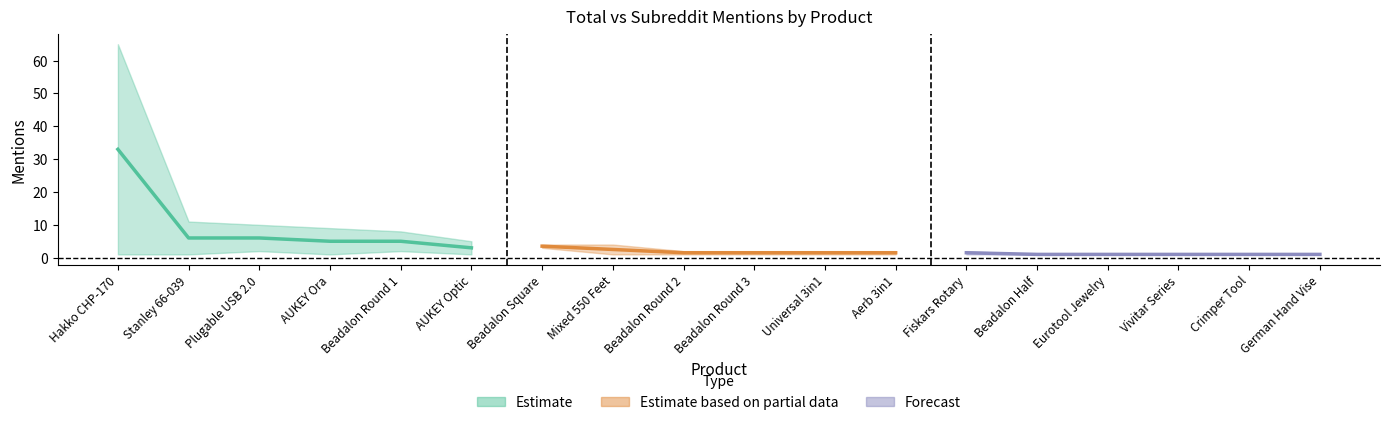

True or false: subreddit_mentions has a value of 1 at Beadalon Half.

True